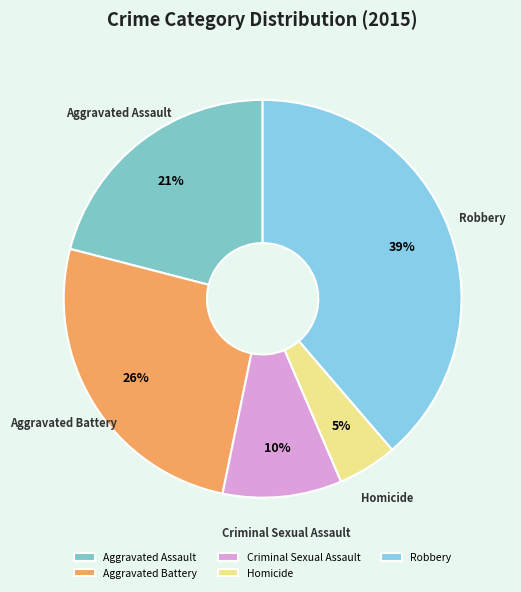

Count the number of slices in the pie.

5